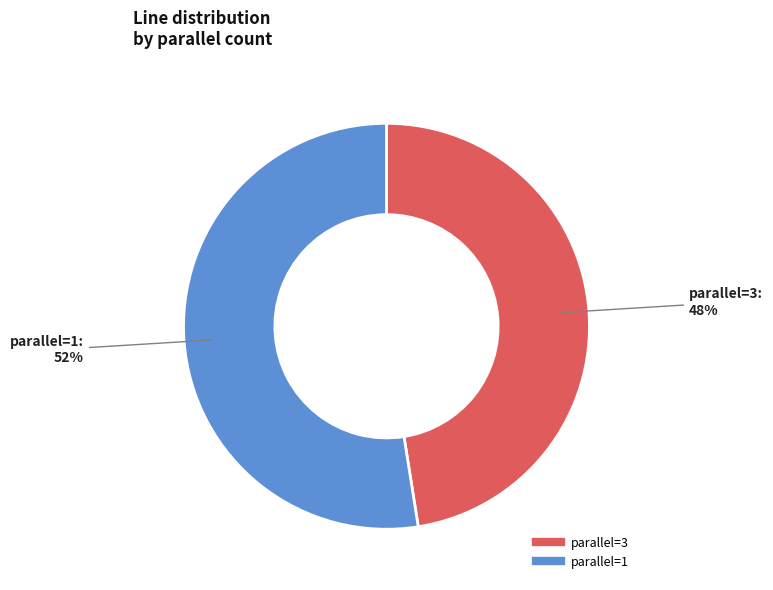

Count the number of slices in the pie.

2